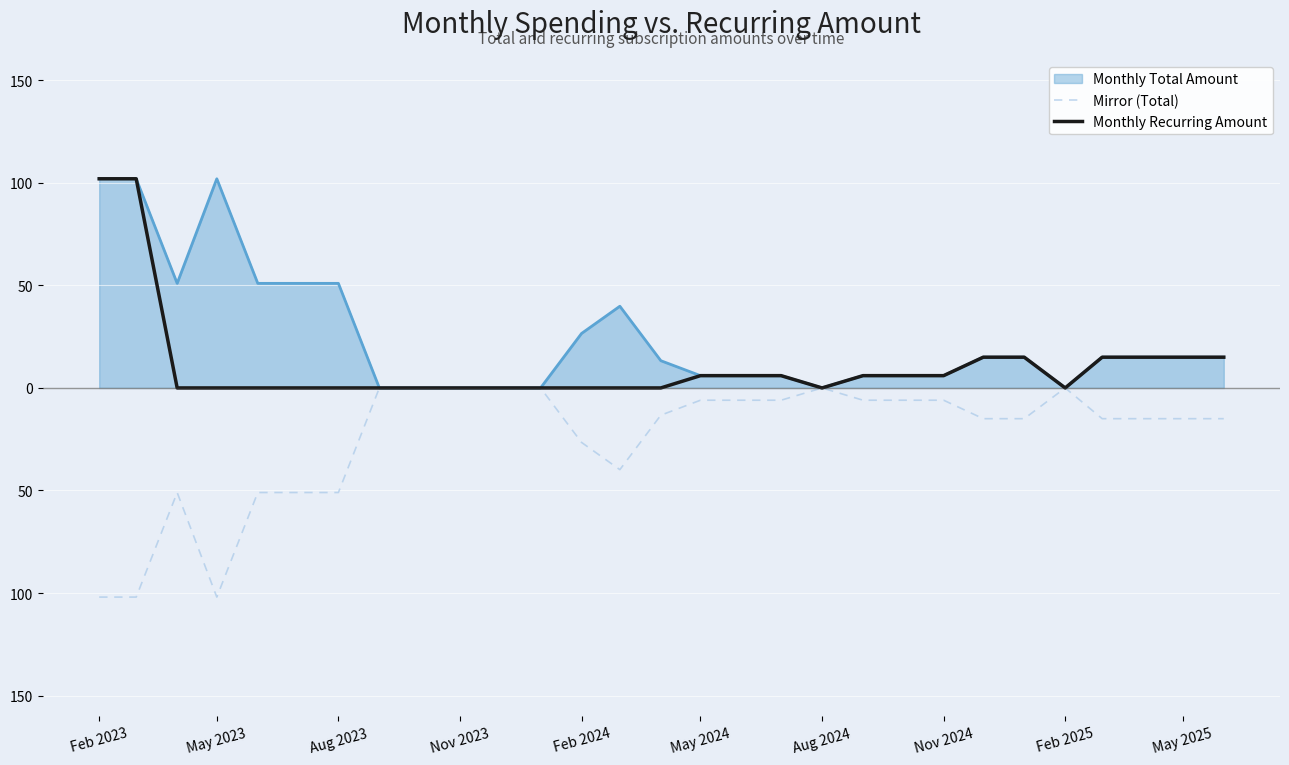

What is the maximum value shown in the chart?

102.0